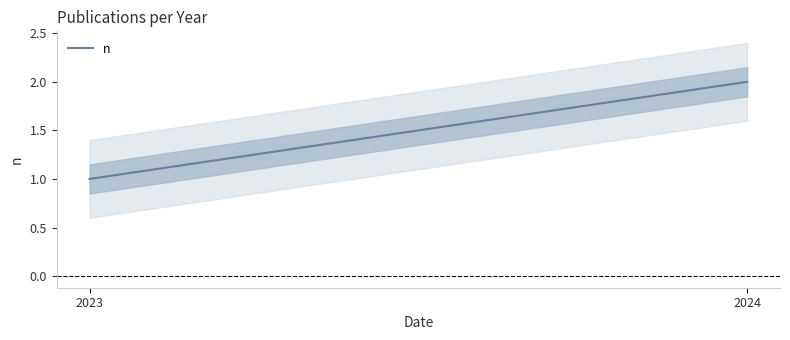

What is the sum of all values?

3